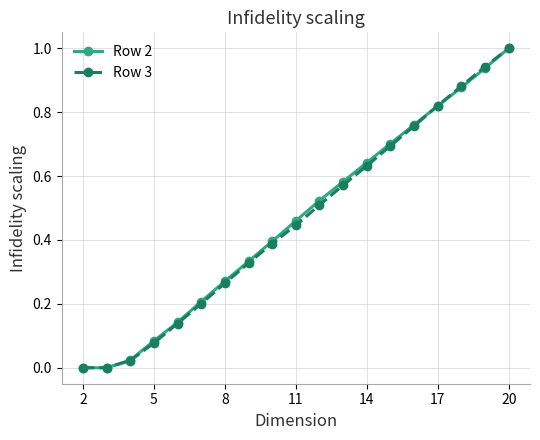

What is the highest value of the Row 2 series?

1.0